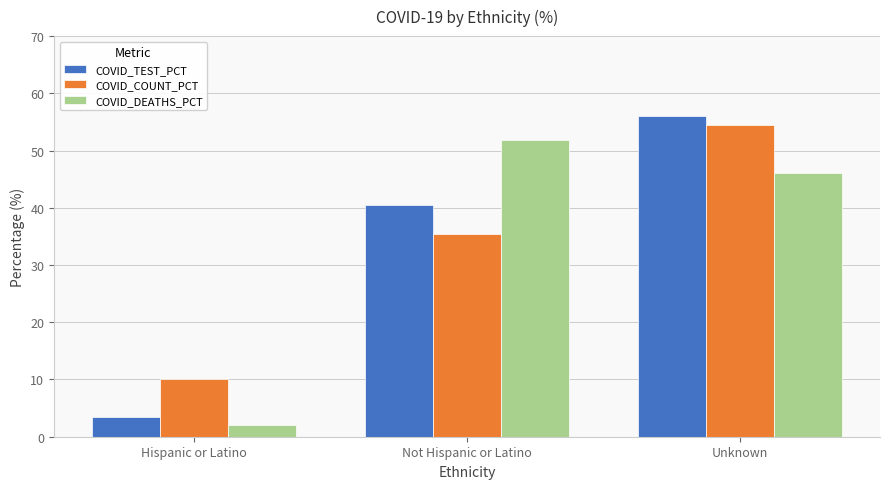

What is the difference between the highest and lowest values at Unknown?

10.1